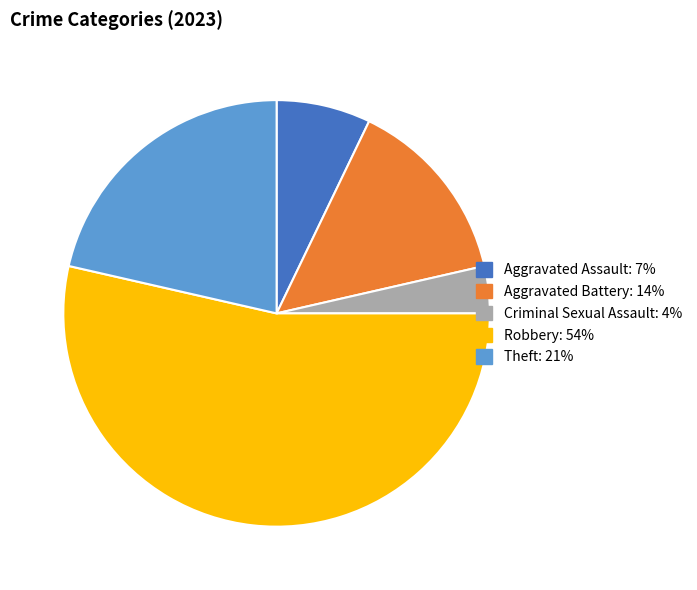

Is it true that Theft: 21% is 10% of the pie?

False